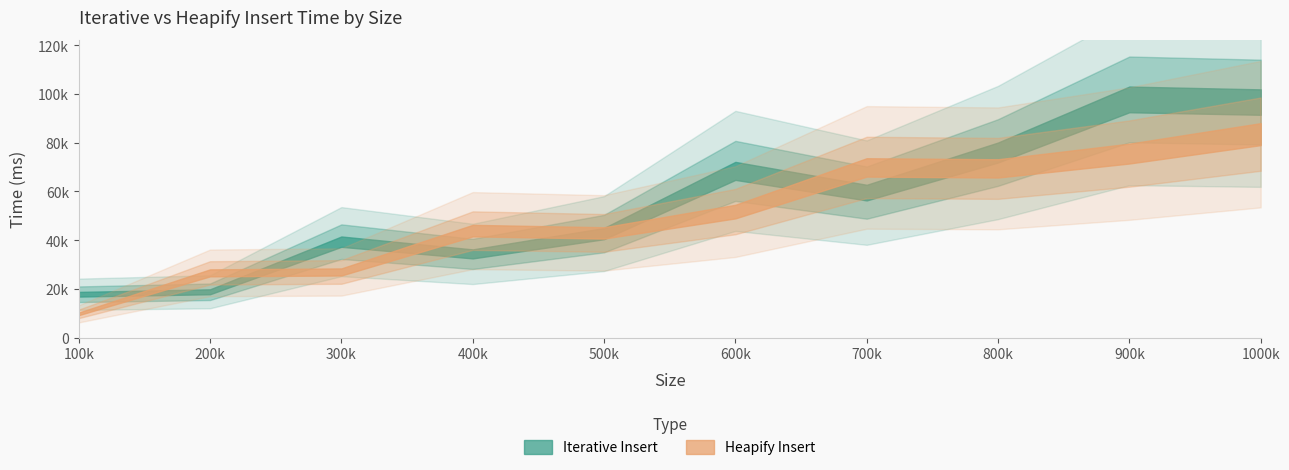

At which category does Heapify Insert reach its first local peak?

400000